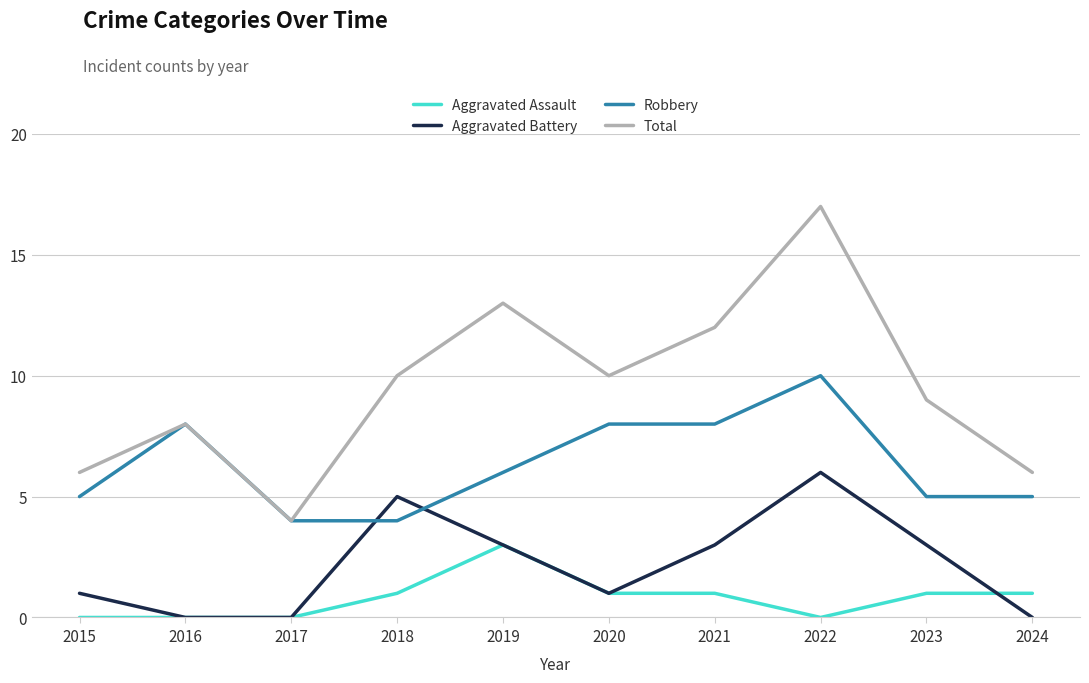

True or false: Aggravated Battery and Total intersect in this chart.

False